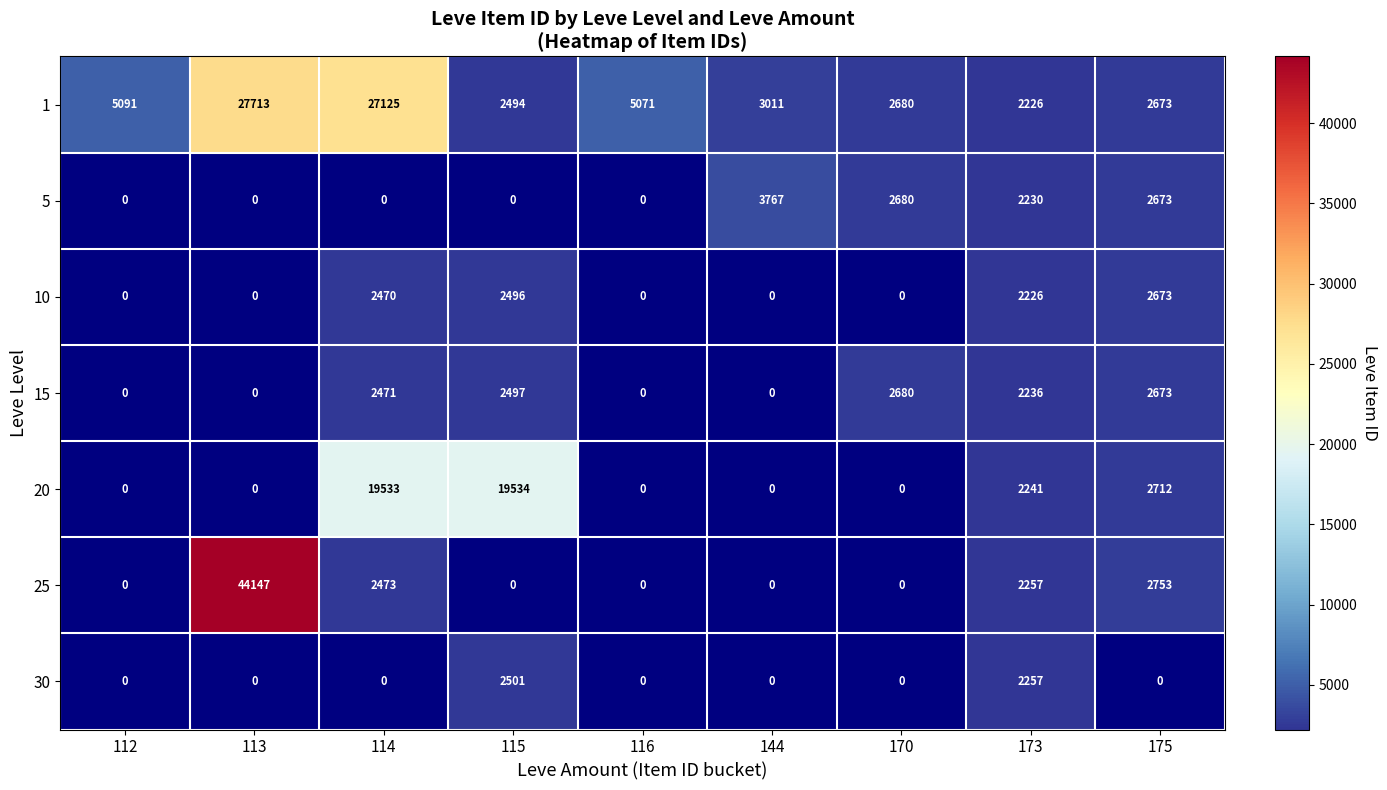

Where does the 1 series first go above 3011?

112